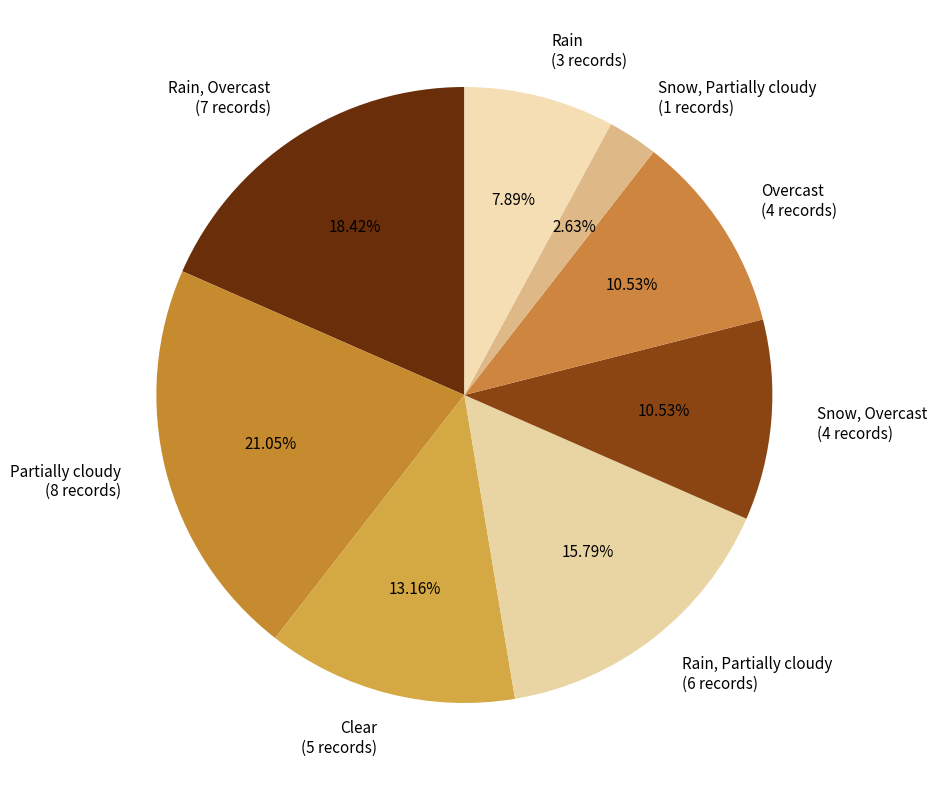

What is the ratio of the value at Clear (5 records) to the value at Rain (3 records)?

1.7